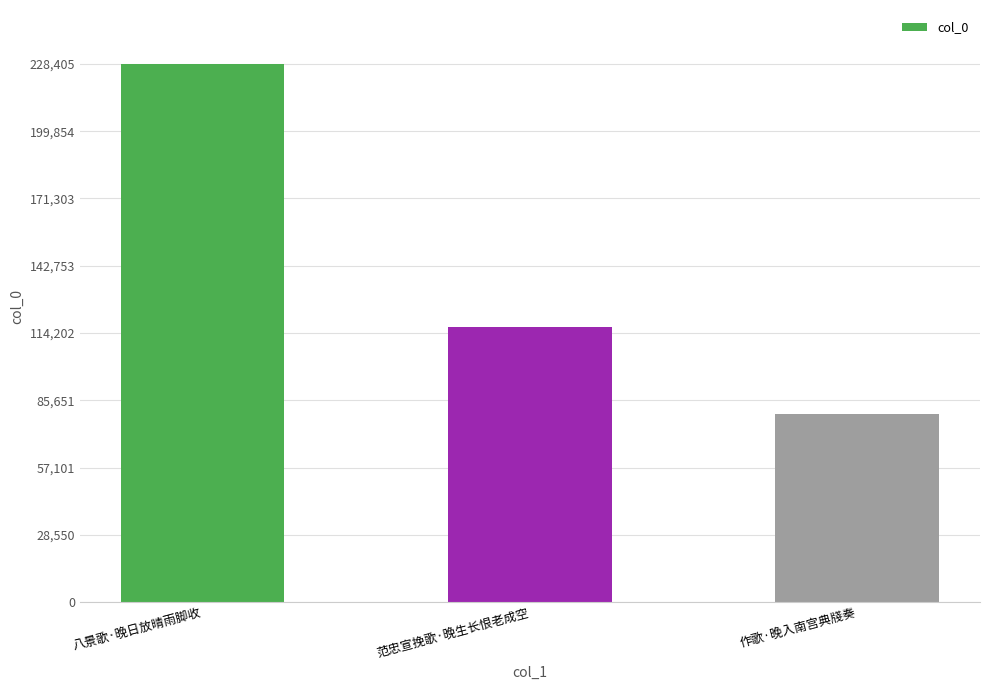

Are the bars grouped side by side (vs. stacked)?

No